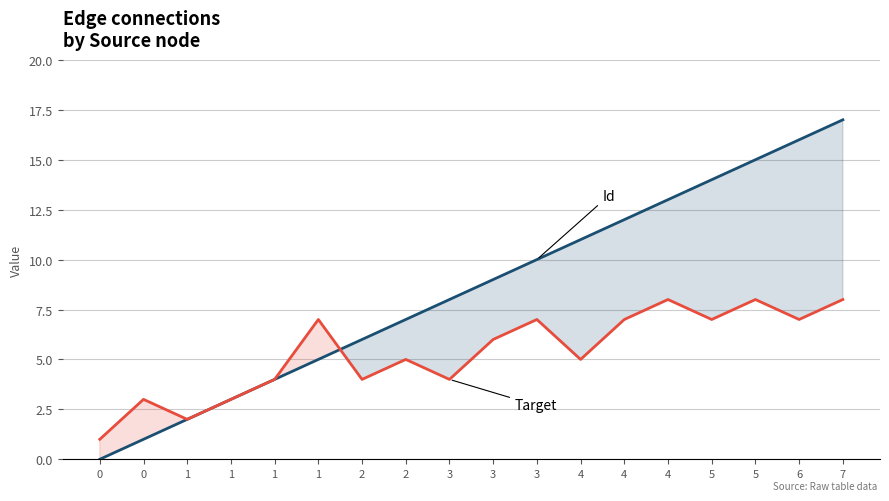

What is the value of the Target point at the 17th from the left?

7